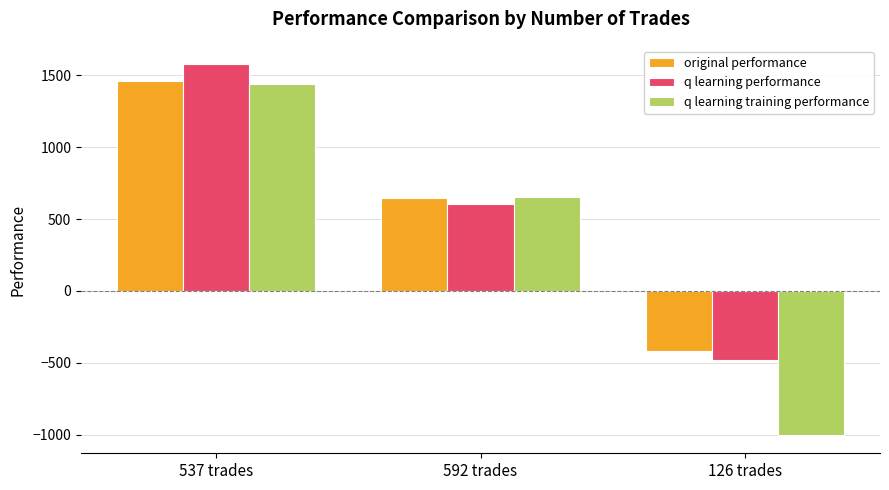

What is the difference between the q learning performance values at 126 trades and 592 trades?

1079.9